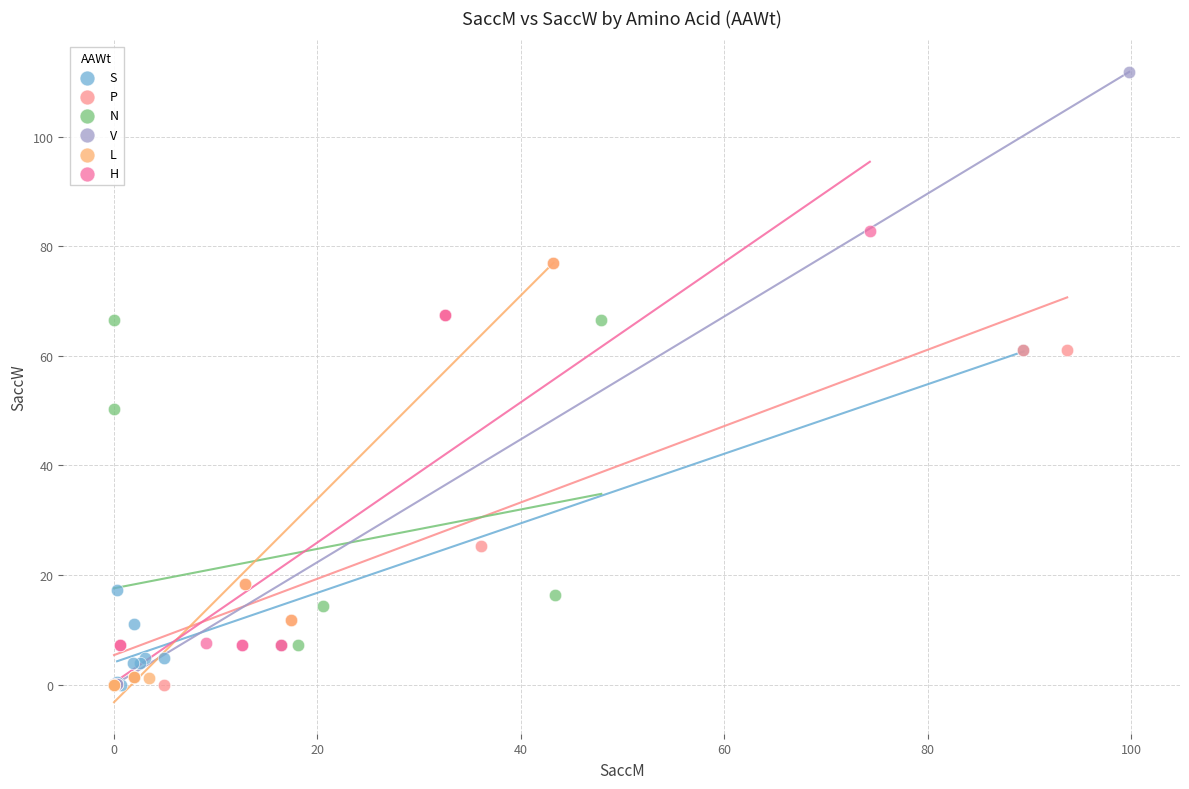

Which series has the widest spread of Y values?

V